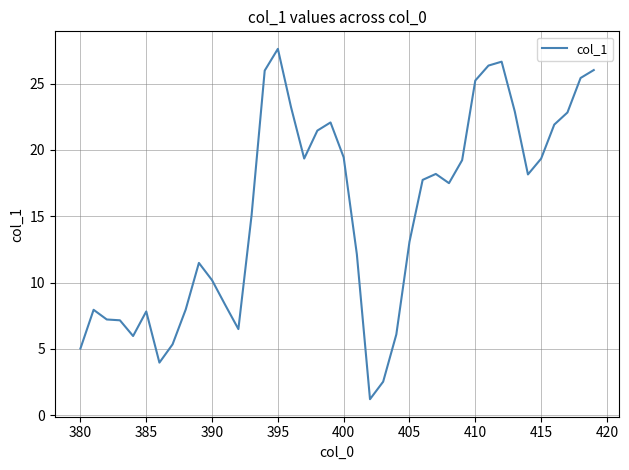

What is the greatest value displayed?

27.6